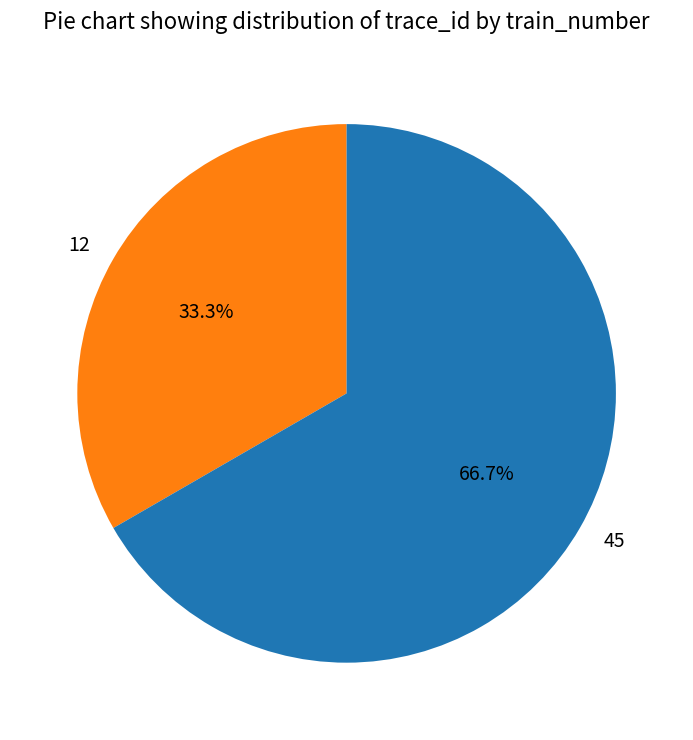

To the nearest percent, what is the average slice percentage?

50%